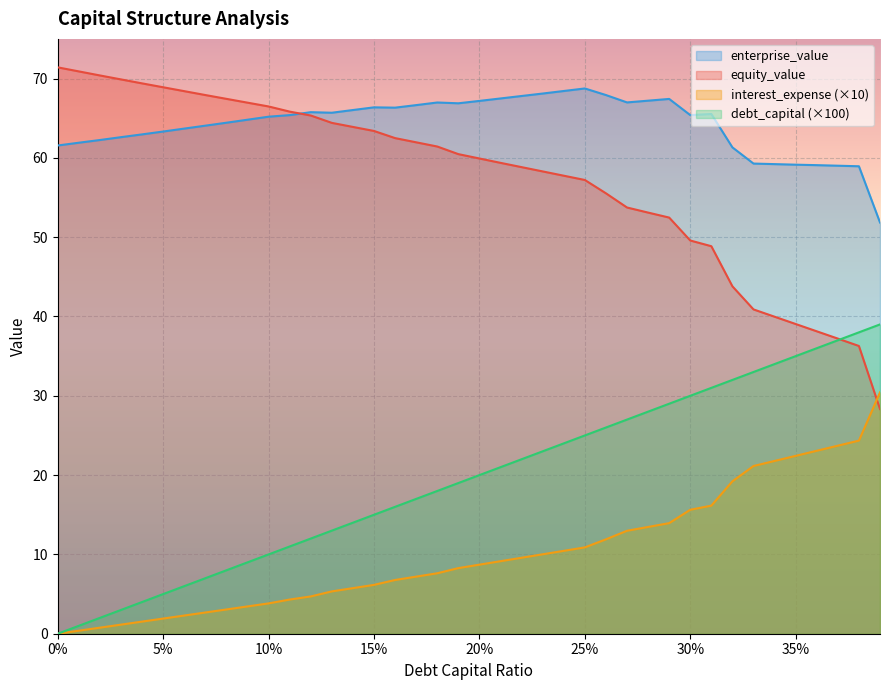

What is the total value across all series at 0.23?

159.4